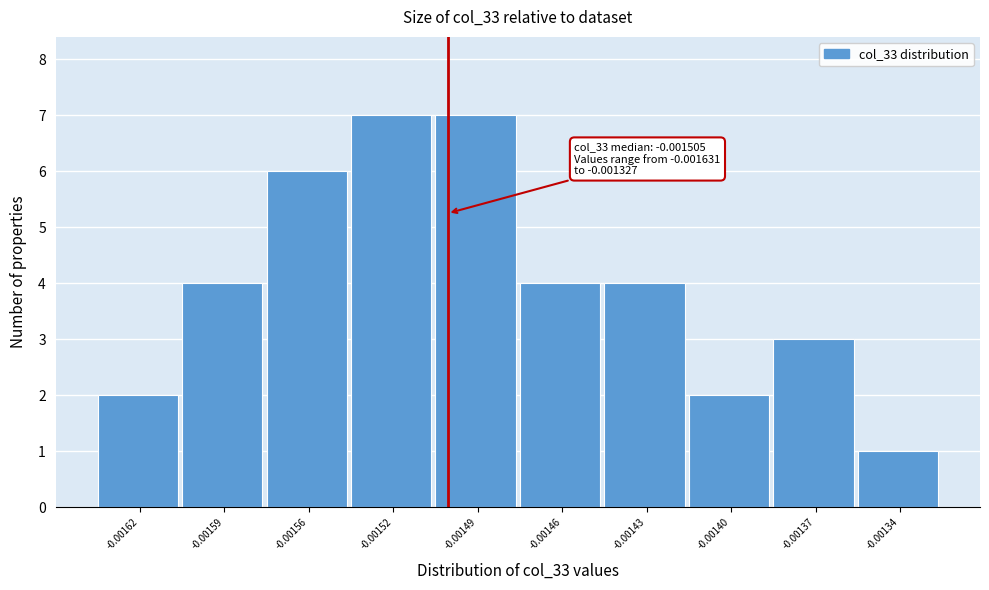

Reading right to left, transcribe all the data shown in this chart.

1	3	2	4	4	7	7	6	4	2